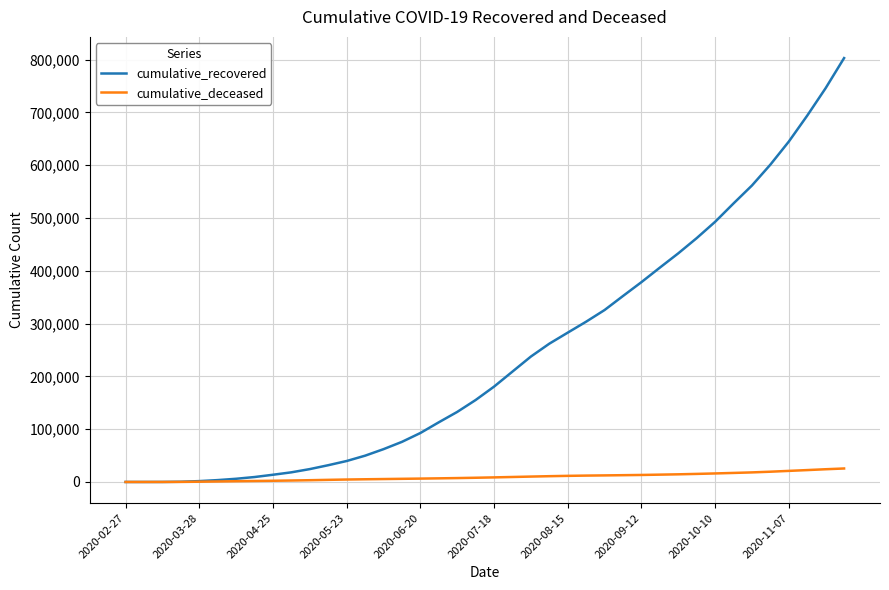

Which series has the largest total across all categories?

cumulative_recovered